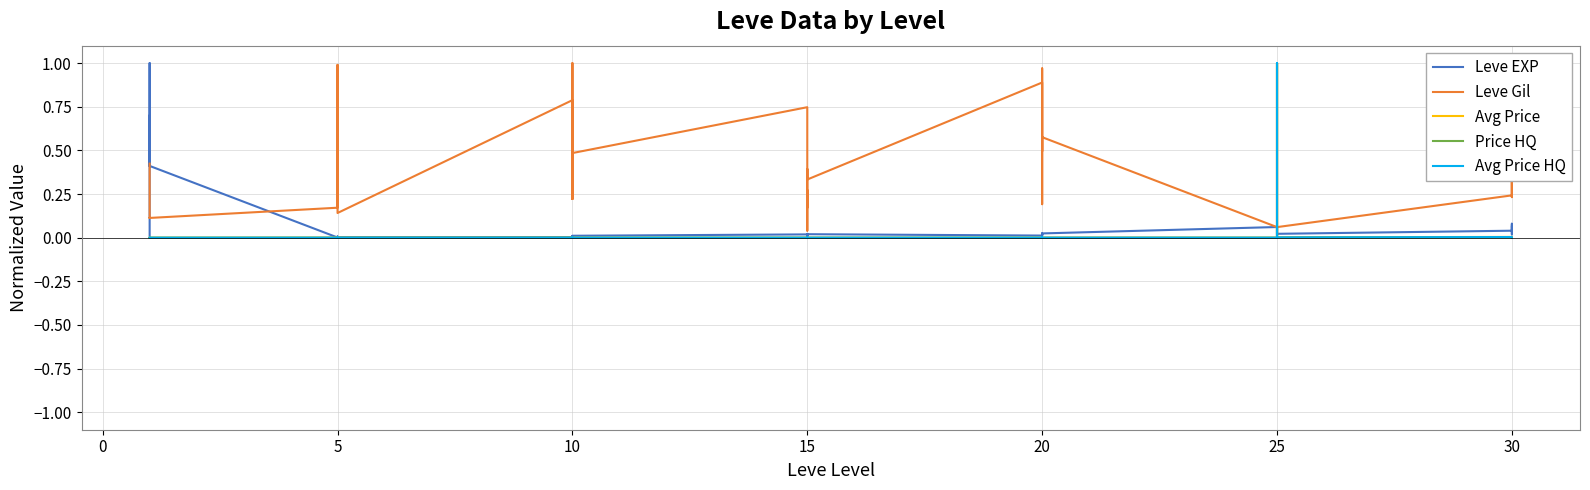

How many times do Avg Price HQ and Avg Price cross each other?

9